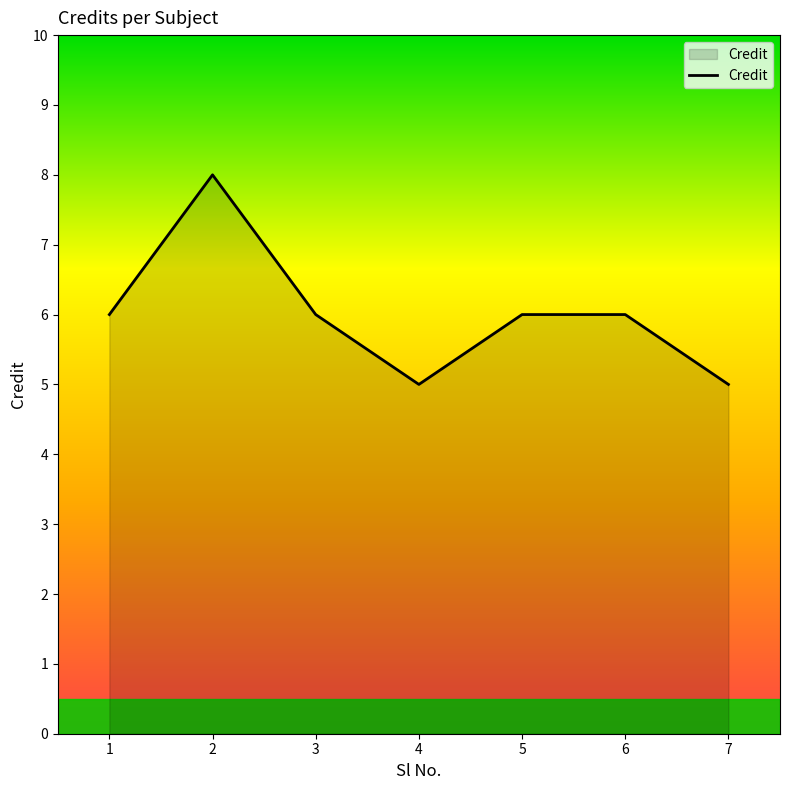

What is the average value?

6